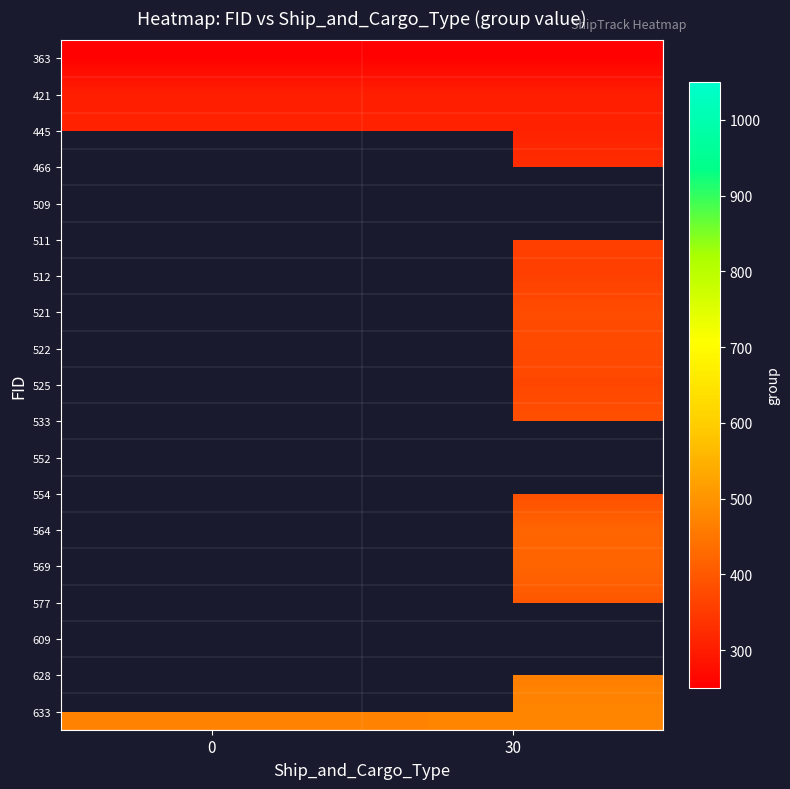

Between 0 and 30, which series saw the biggest shift?

633